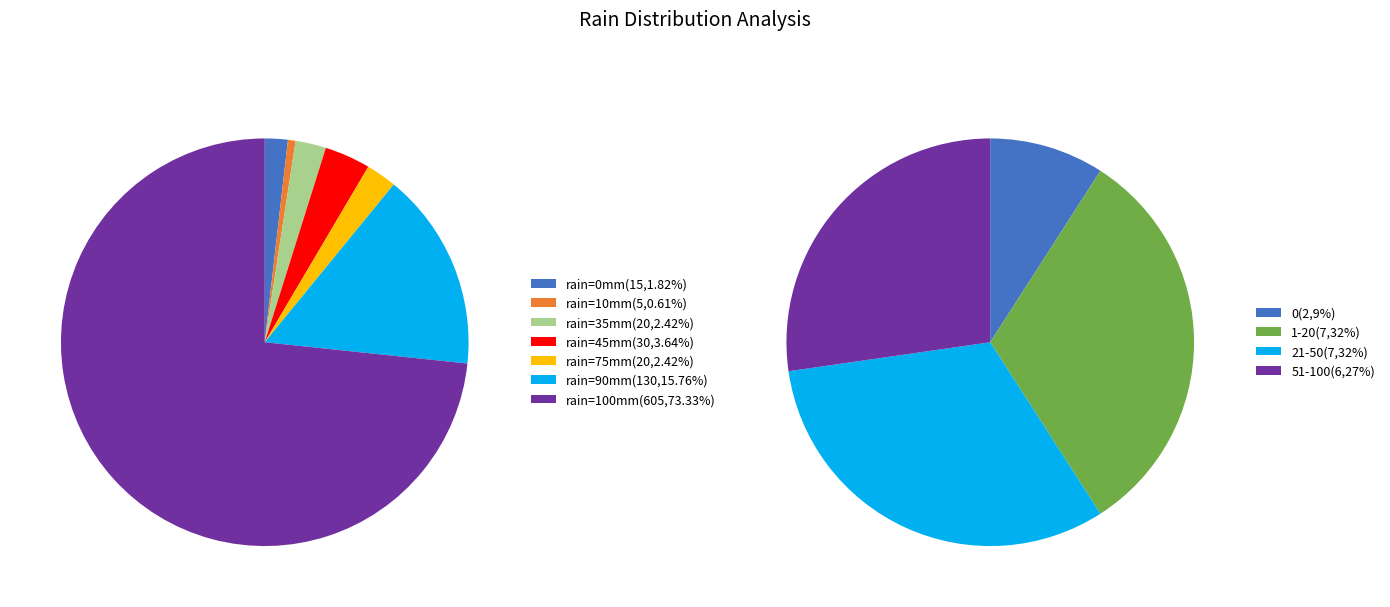

The 35 slice represents 16% of the pie. True or false?

False